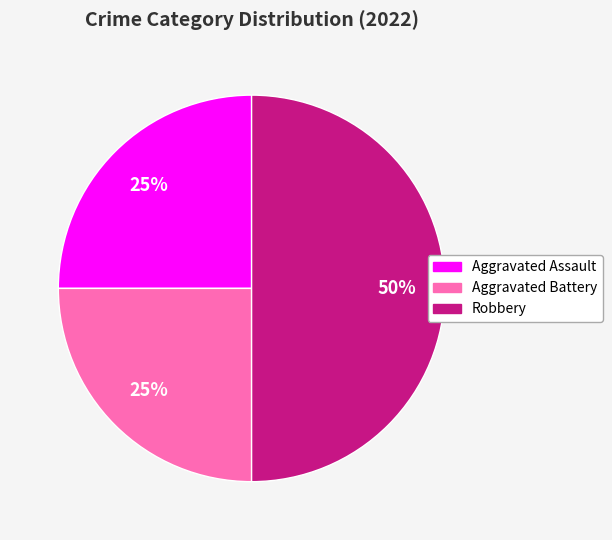

To the nearest percent, what is the difference between the largest and smallest slice percentages?

25%